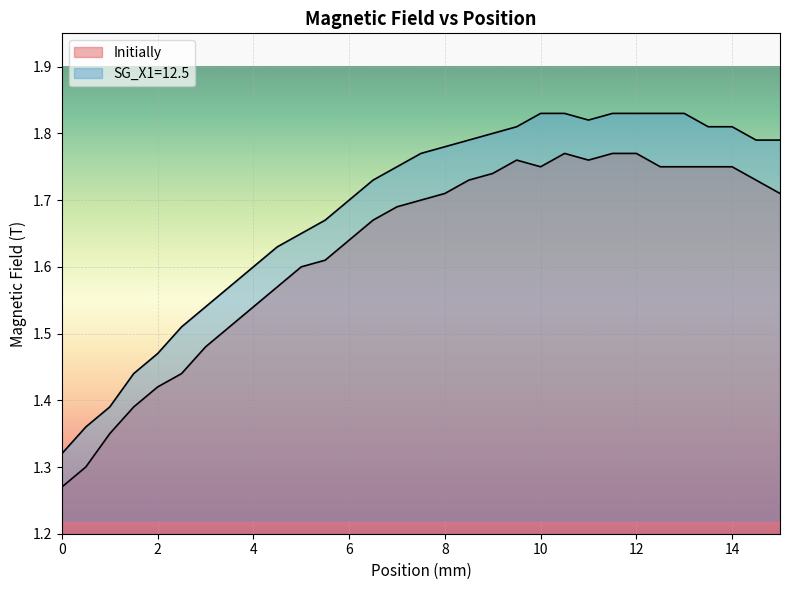

What is the spread (max minus min) of values at 2.5?

0.1